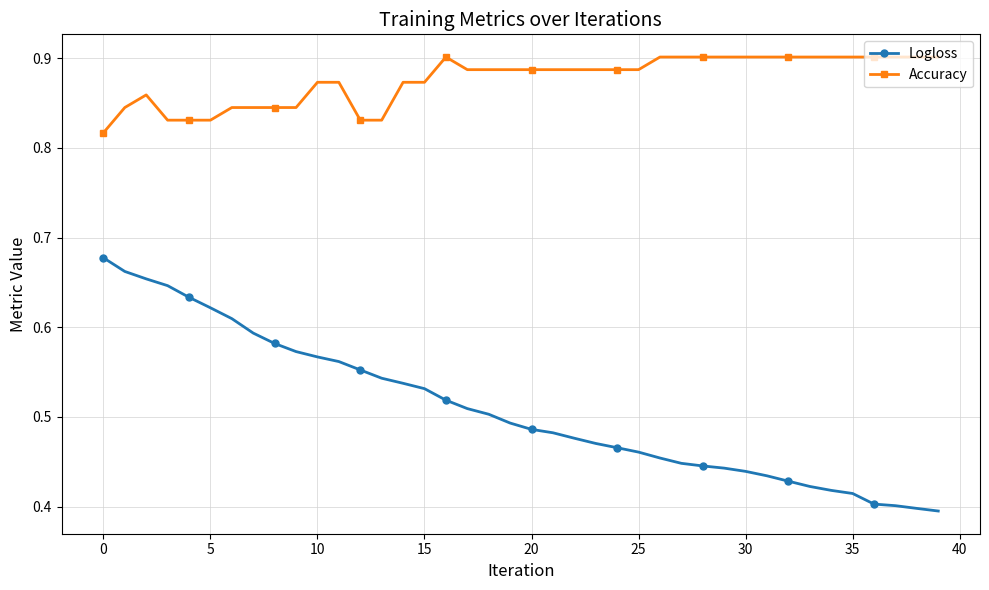

True or false: Accuracy and Logloss intersect in this chart.

False